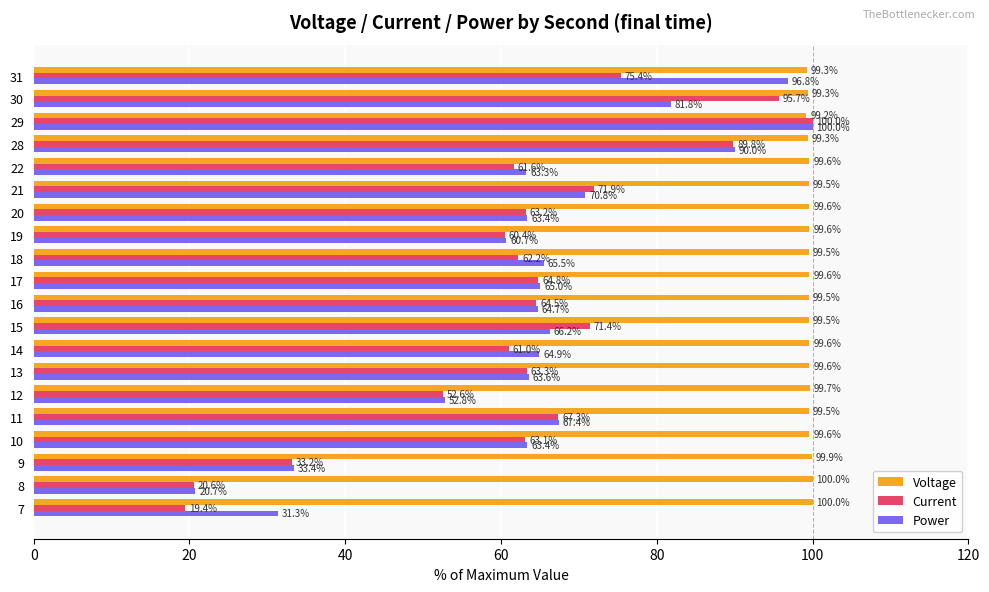

What is the sum of all Voltage values?

1991.4